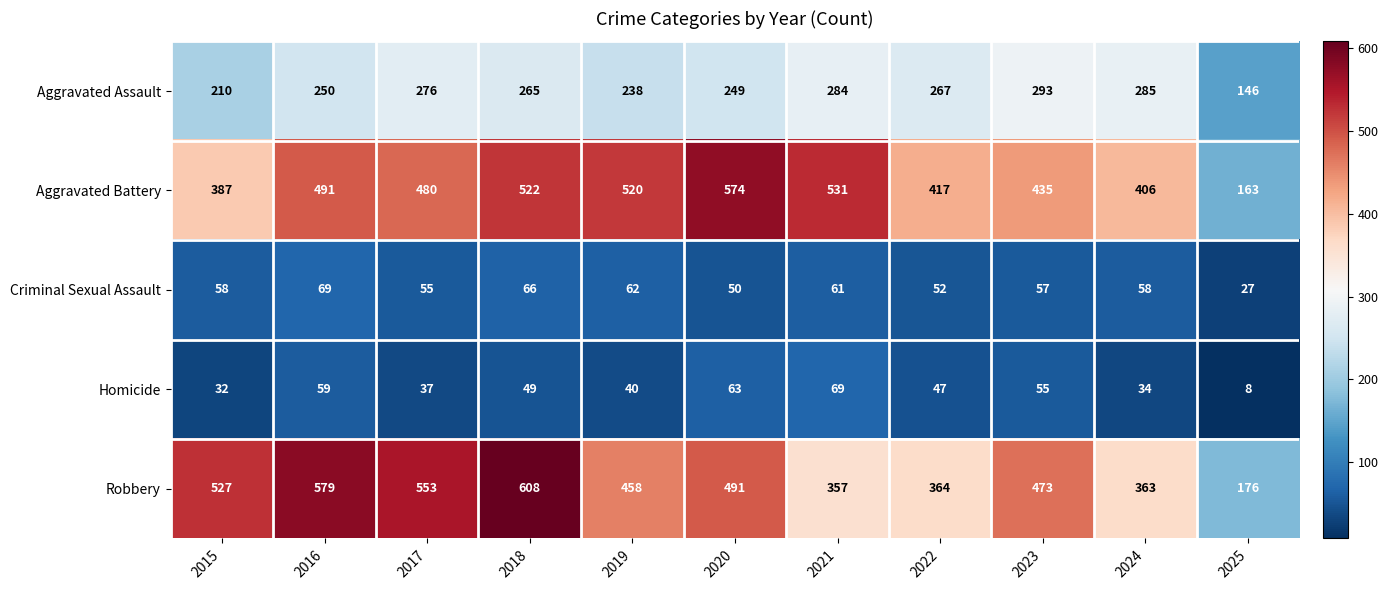

The value of Aggravated Battery at 2022 is 417. True or false?

True